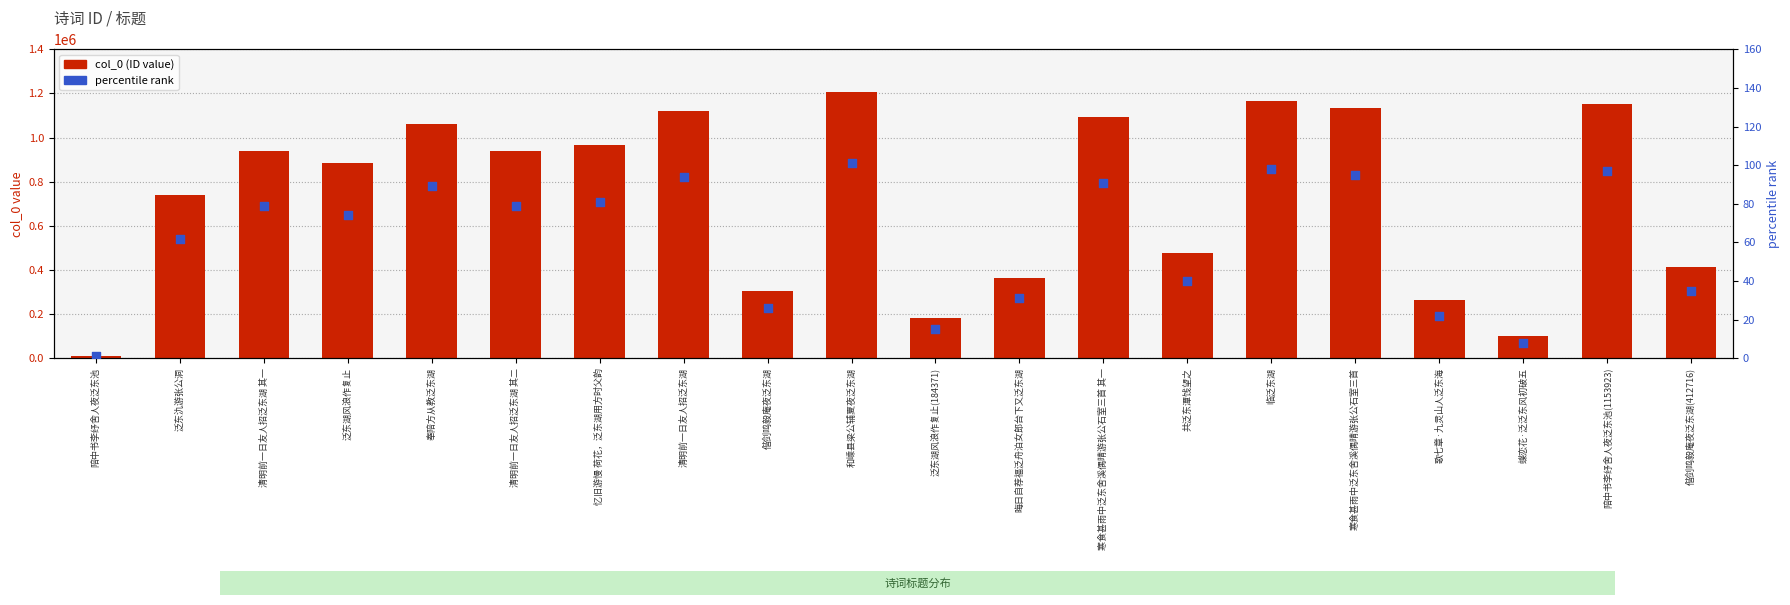

What is the total value across all series at 陪中书李纾舍人夜泛东池?

11514